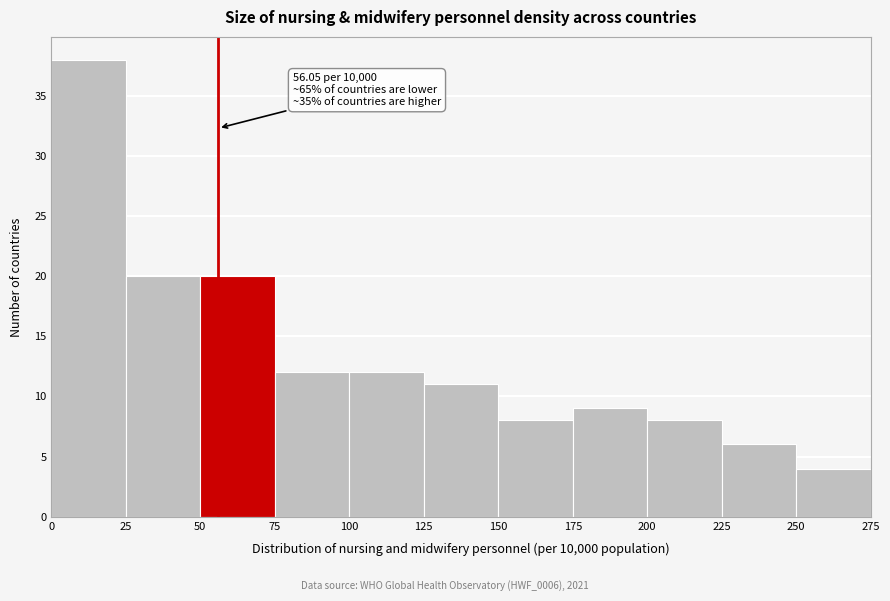

Which range on the x-axis has the tallest bar?

0 to 25